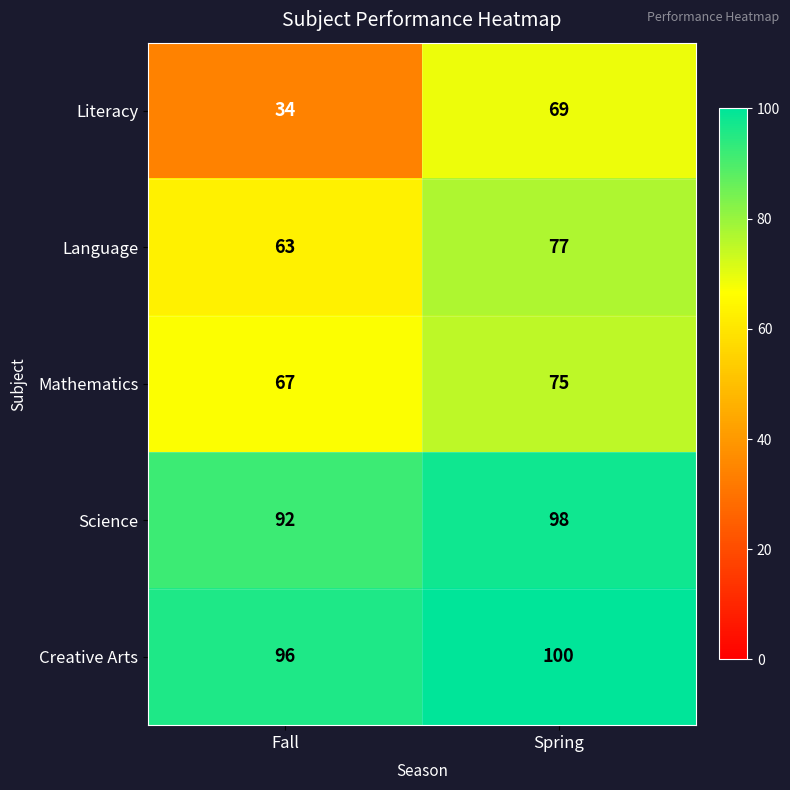

Rank the series at Spring from highest to lowest value.

Creative Arts, Science, Language, Mathematics, Literacy